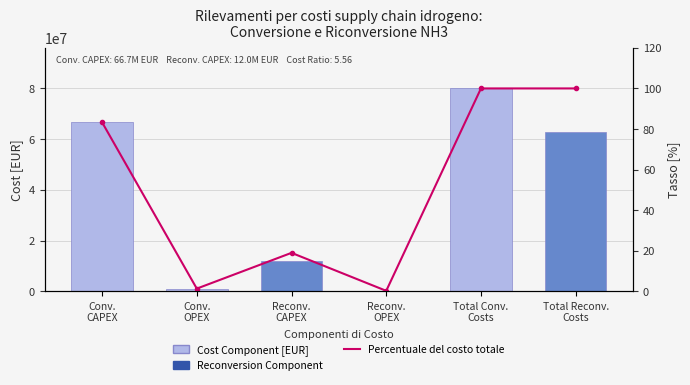

What is the approximate value of Percentage of Total Cost at Total Conv.
Costs?

100.0